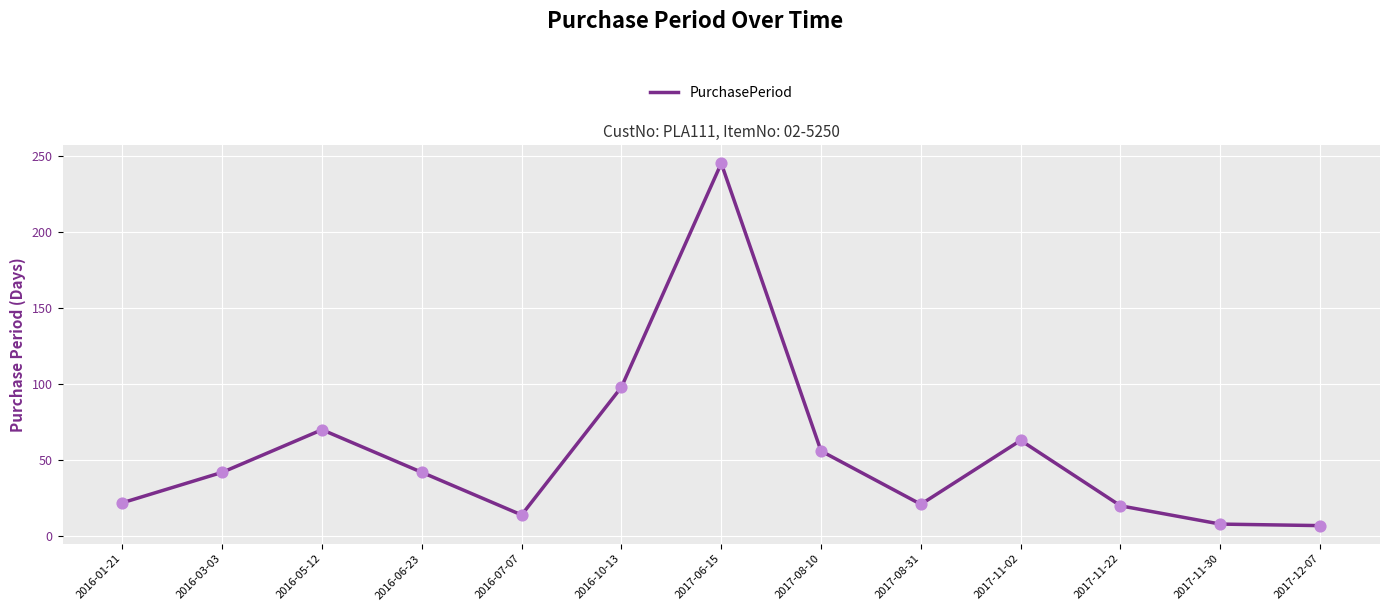

What is the change in value from 2016-03-03 to 2016-07-07?

-28